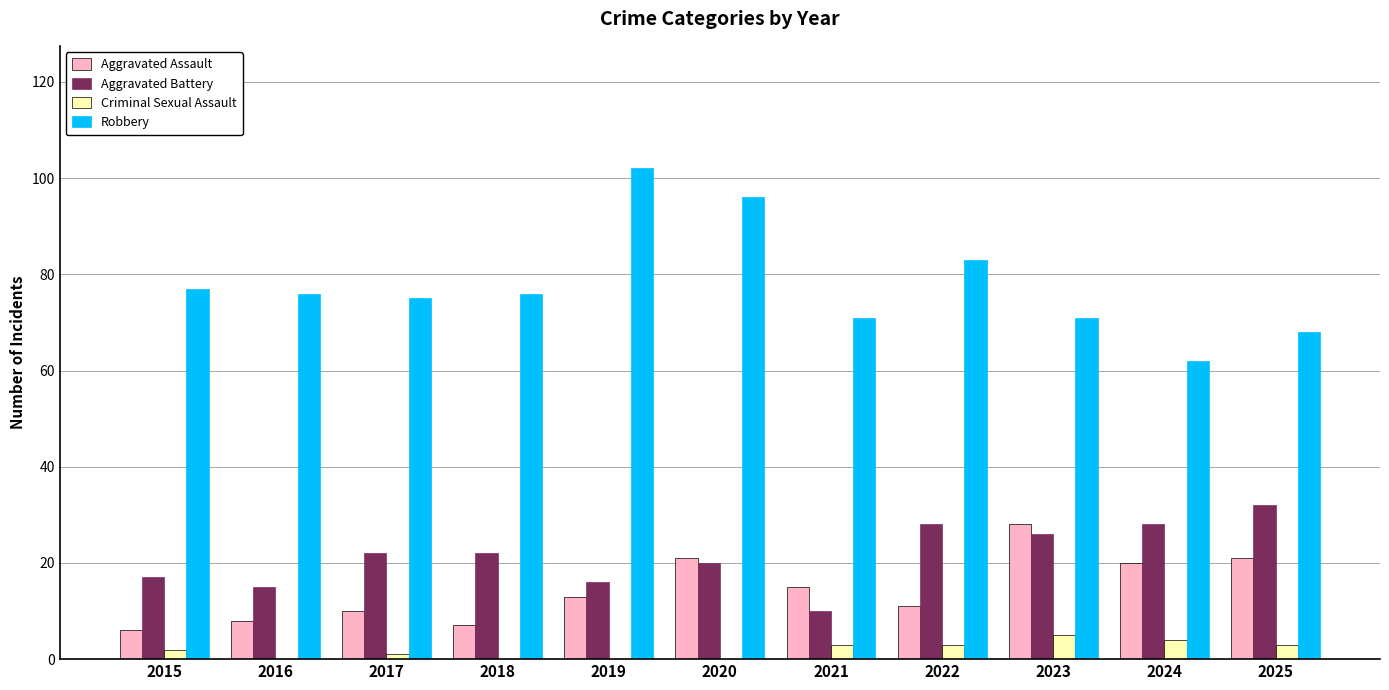

The value of Robbery at 2022 is 45. True or false?

False